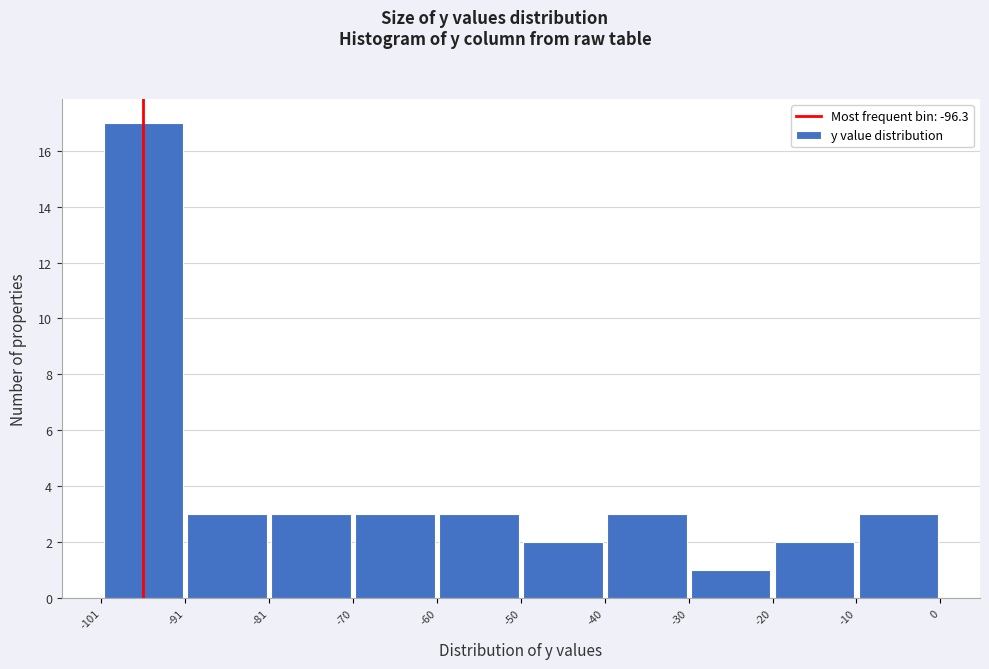

Over which range of the x-axis is the bar tallest?

-101 to -91